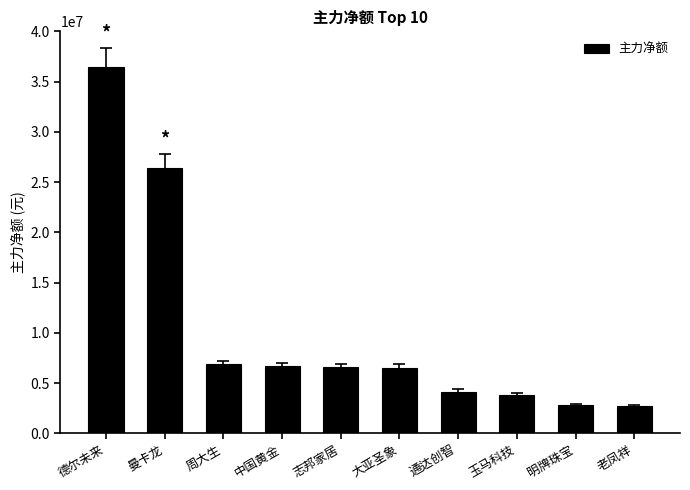

The value at 志邦家居 is 6553756. True or false?

True